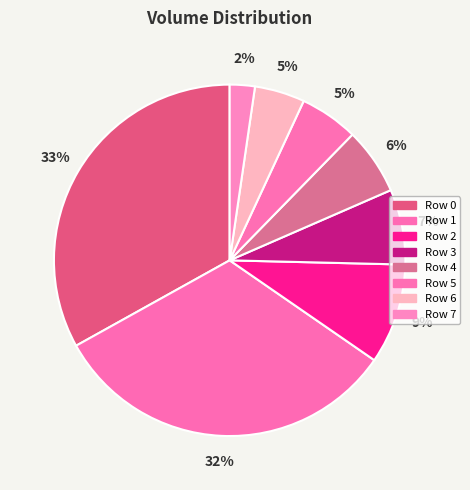

Which category has the smallest portion of the pie?

Row 7